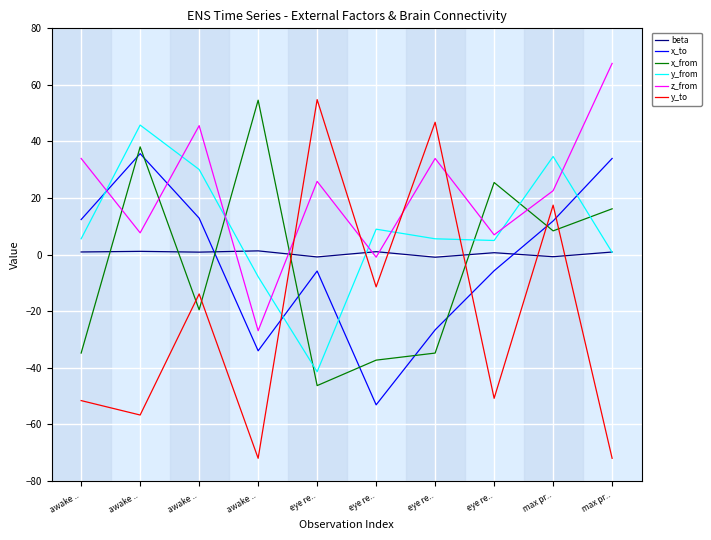

Which label corresponds to the largest value in the chart?

max pr..